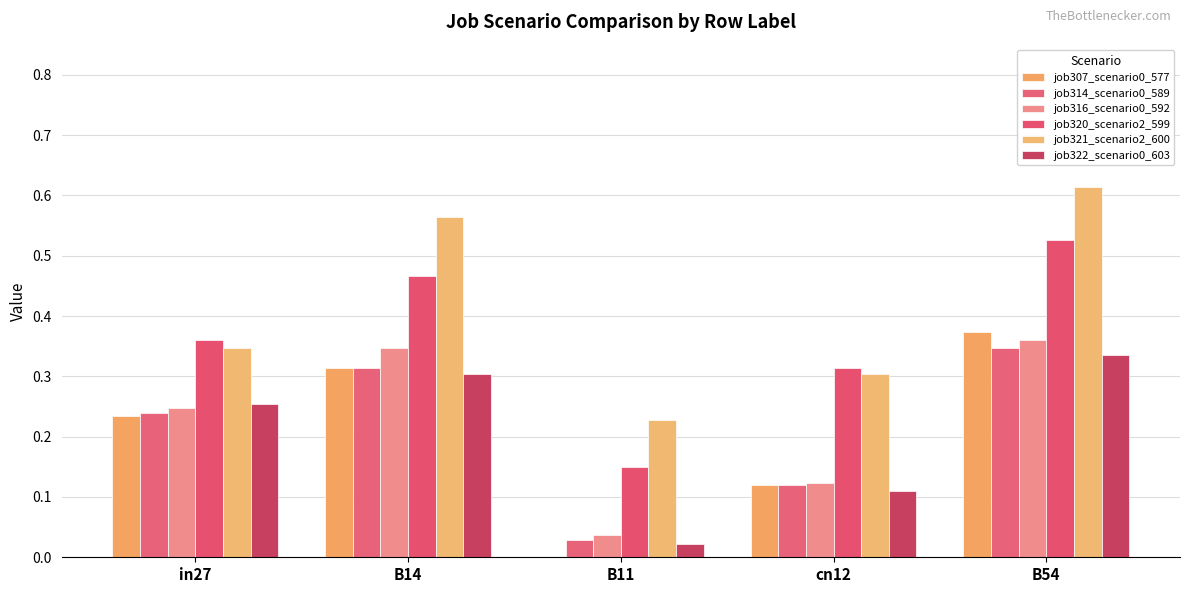

How many job320_scenario2_599 values are between 0 and 1?

5